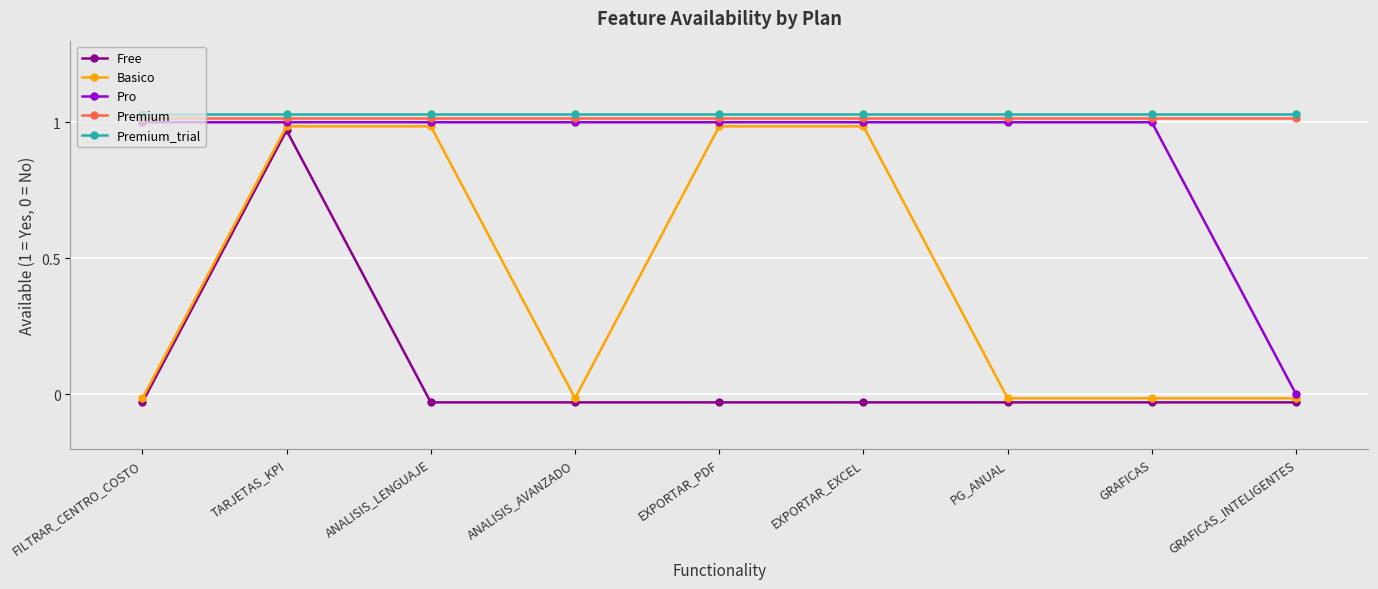

What is the value of the Premium point at the 5th from the left?

1.0